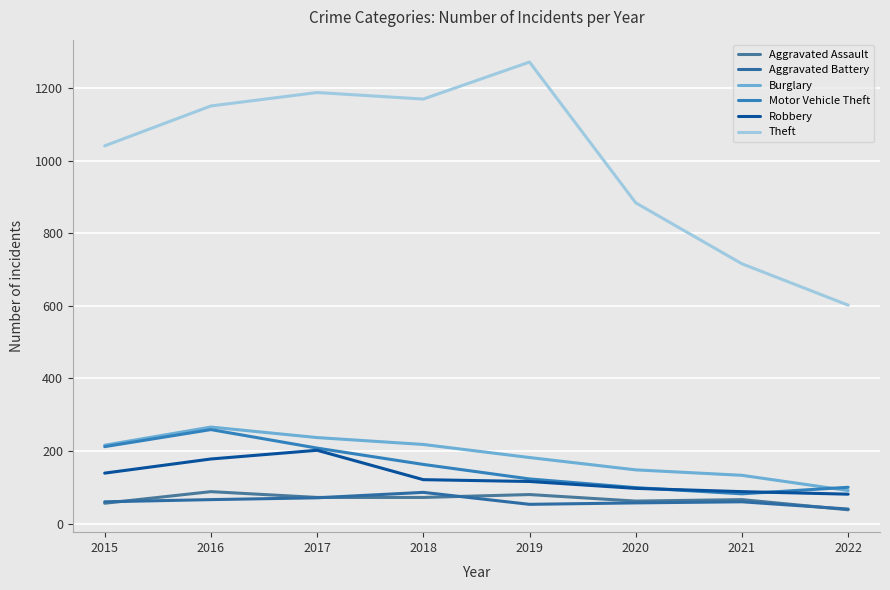

In Motor Vehicle Theft, how many points are higher than both neighbors (excluding endpoints)?

1